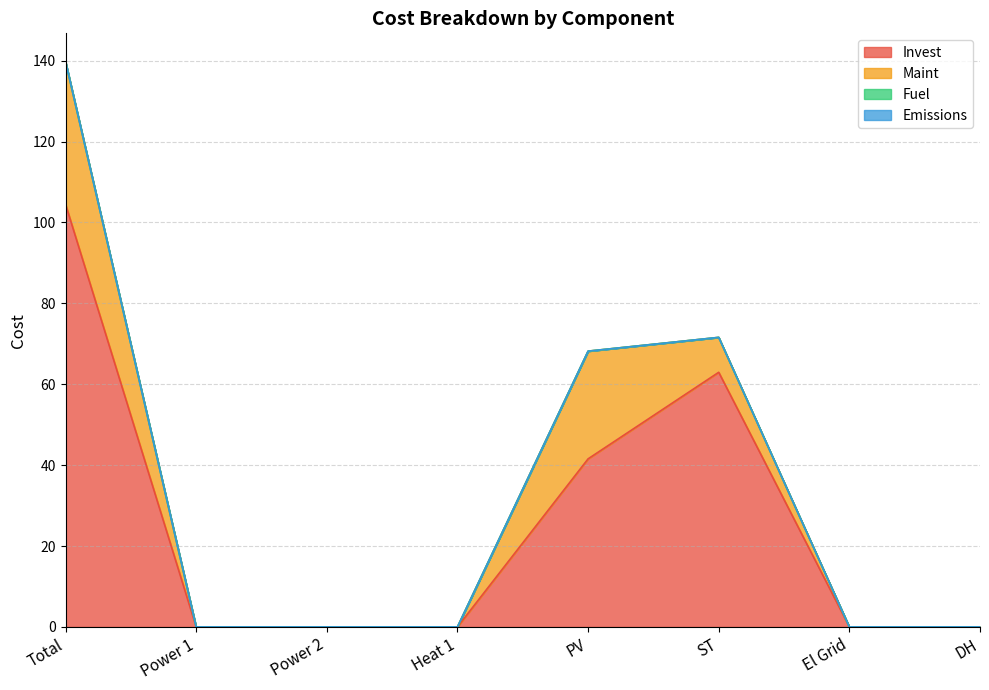

The Invest series shows 88.2 at ST. True or false?

False